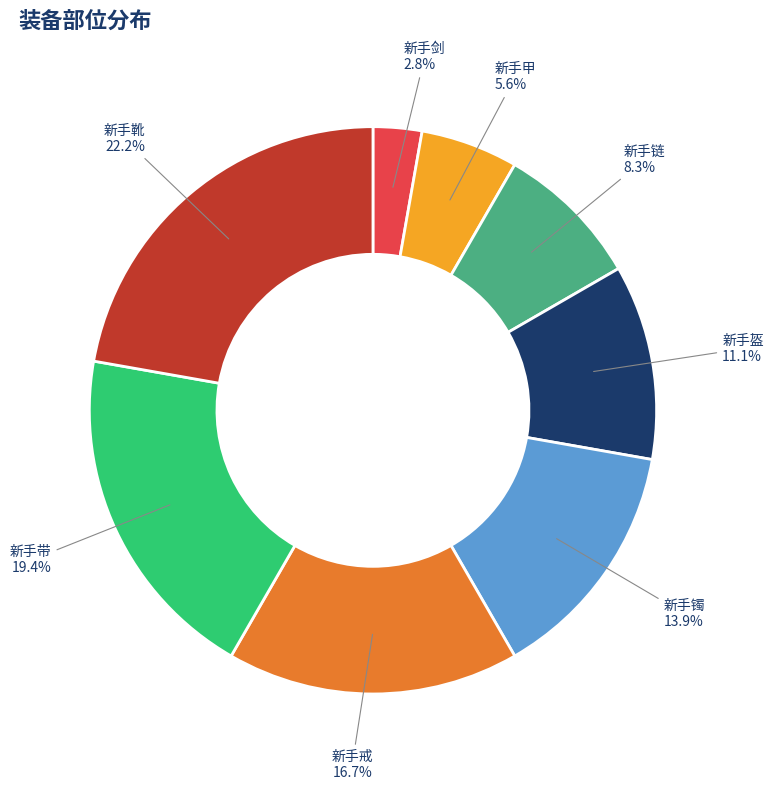

To the nearest percent, what percentage of the pie is 新手剑?

3%